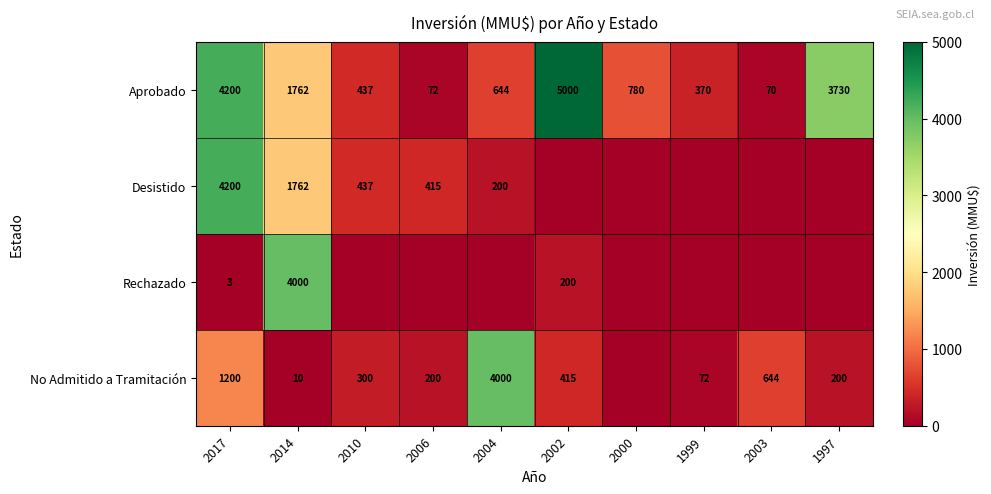

What is the difference between the maximum and minimum values in the Aprobado series?

4930